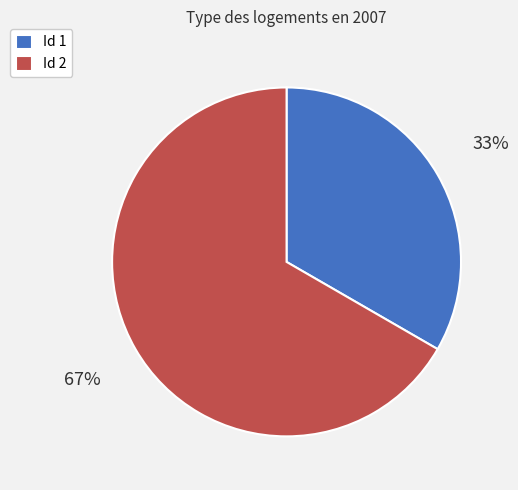

True or false: Id 2 accounts for 59% of the total.

False